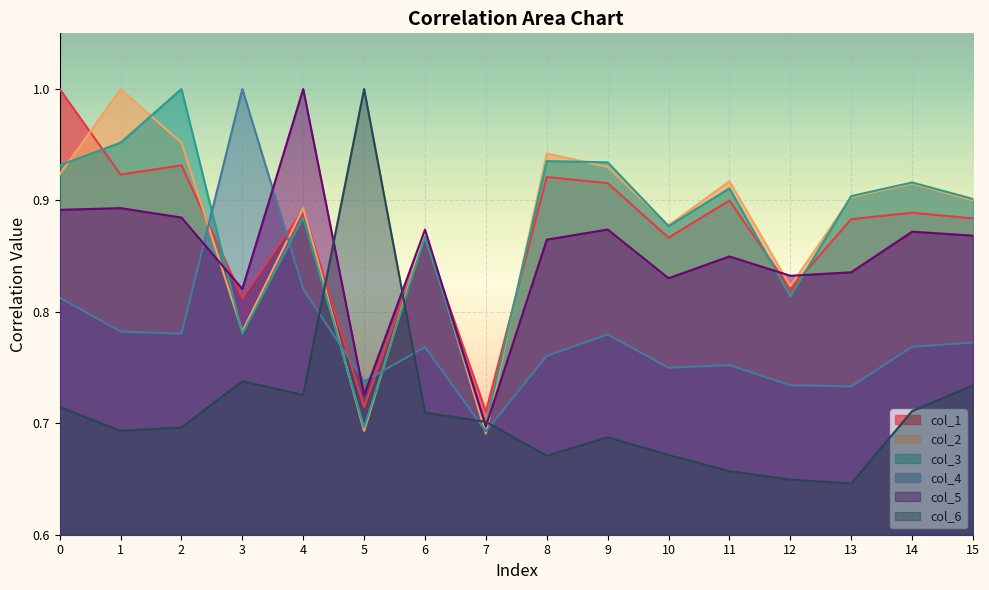

Where is the first local minimum for col_4?

2